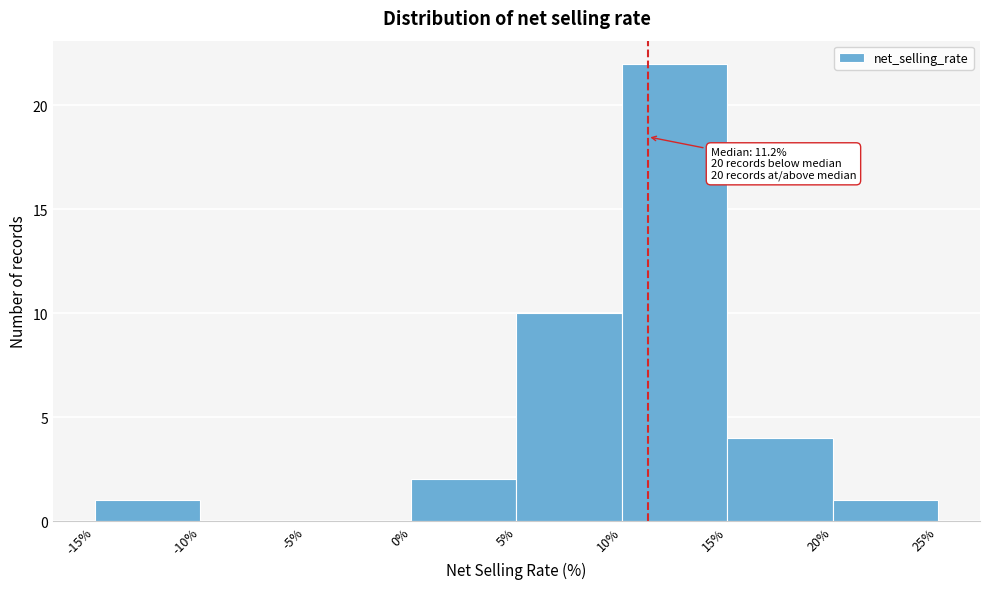

Which range on the x-axis has the tallest bar?

10% to 15%